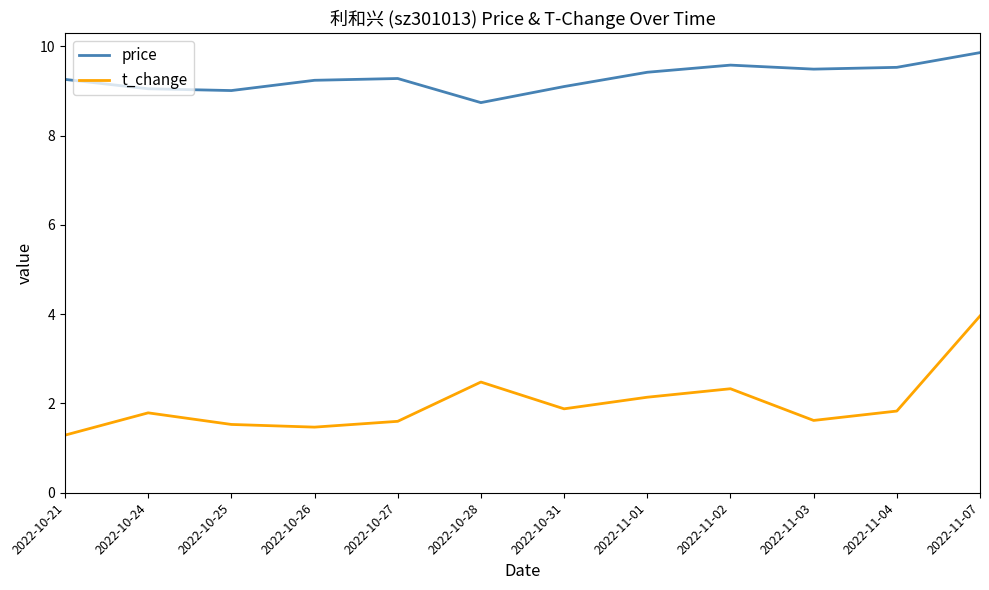

What position from the left is 2022-10-31?

7